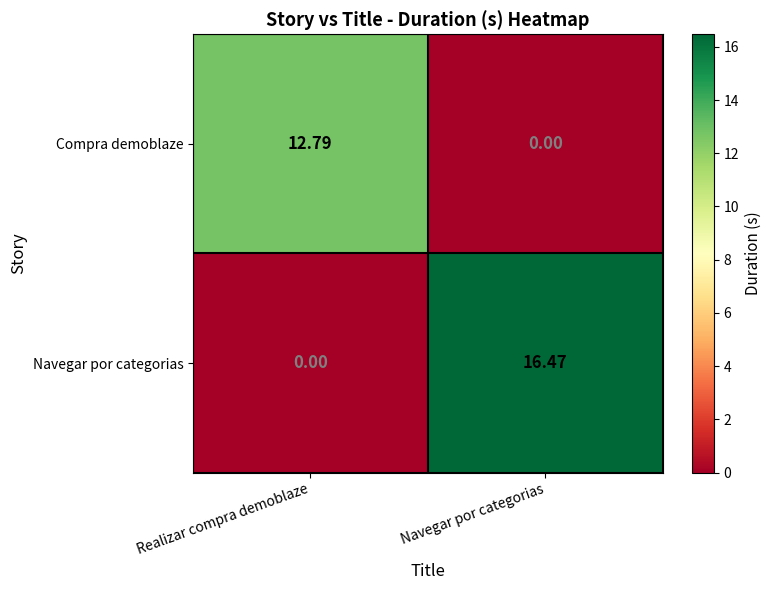

Which series has the widest spread of values?

Navegar por categorias